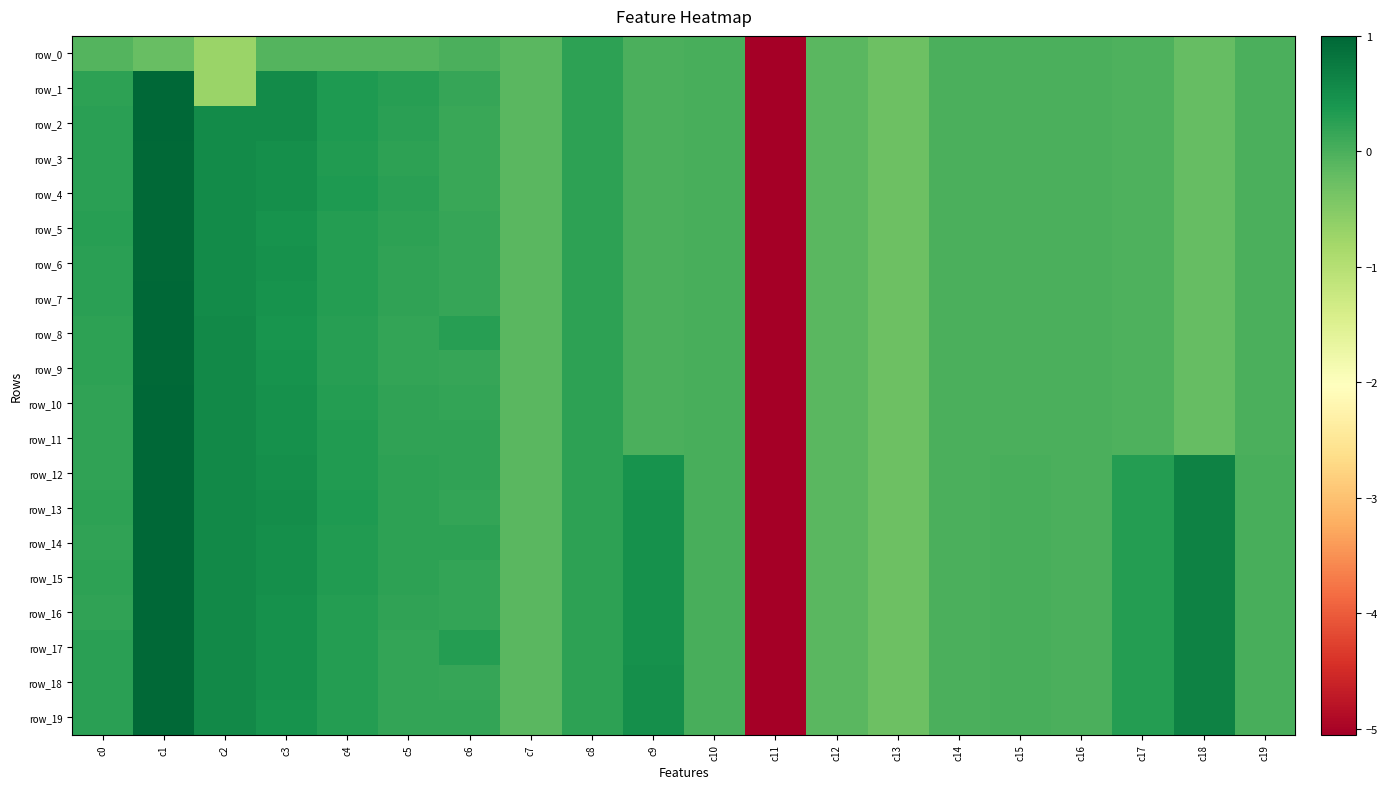

Which series has the largest total across all categories?

row_14